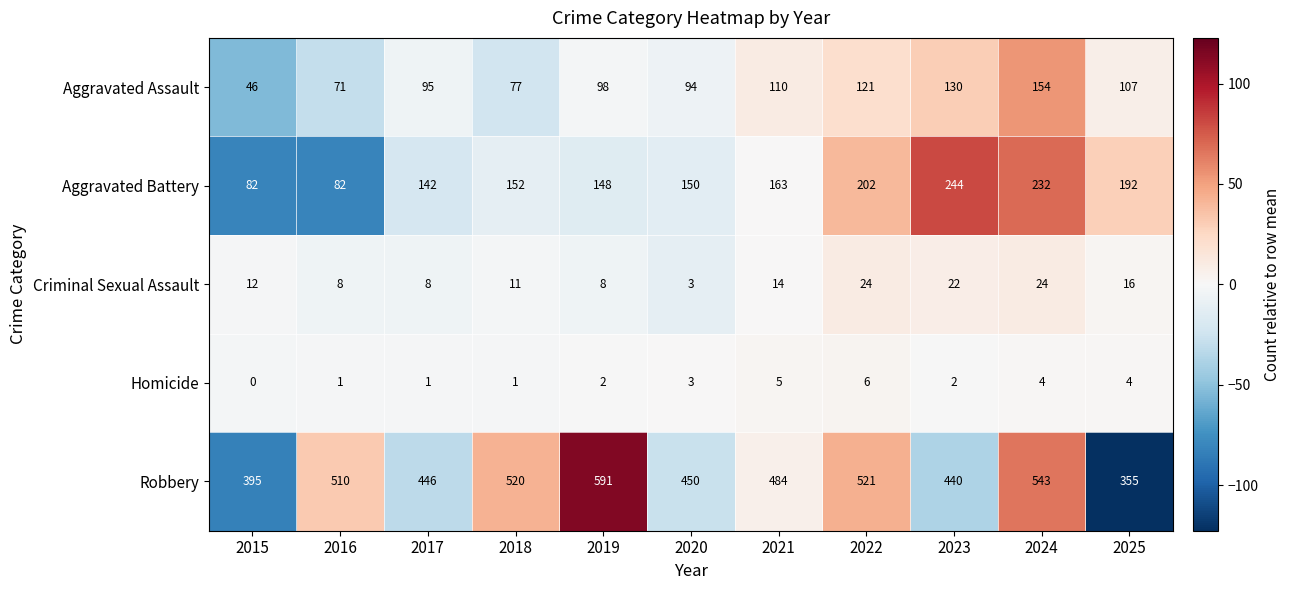

What is the difference between the maximum and second lowest values in the Criminal Sexual Assault series?

16